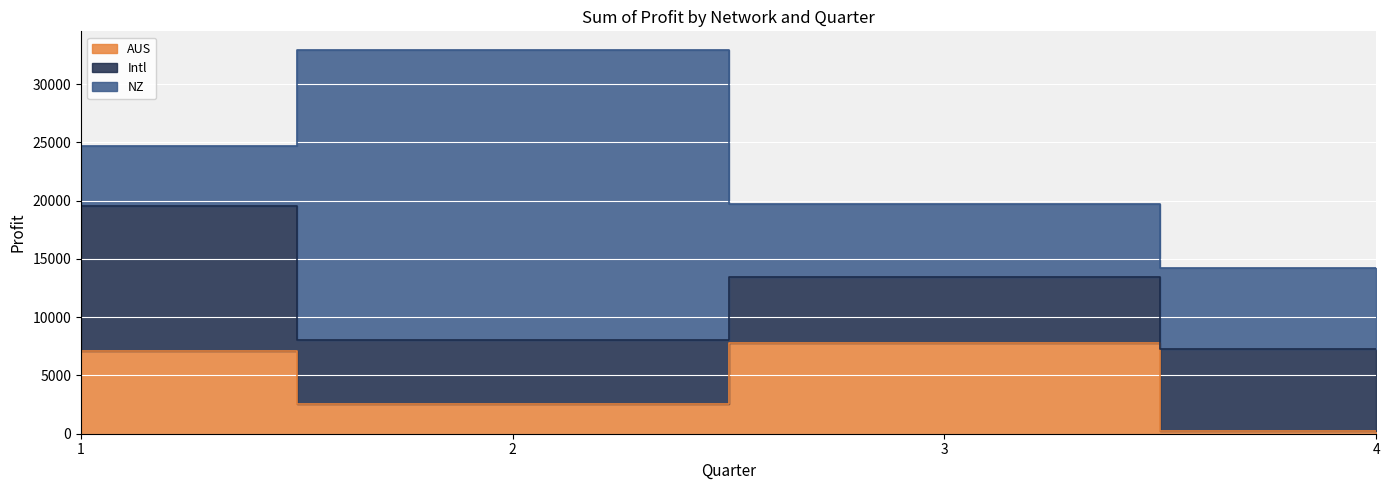

Between 3 and 4, which series saw the biggest shift?

AUS